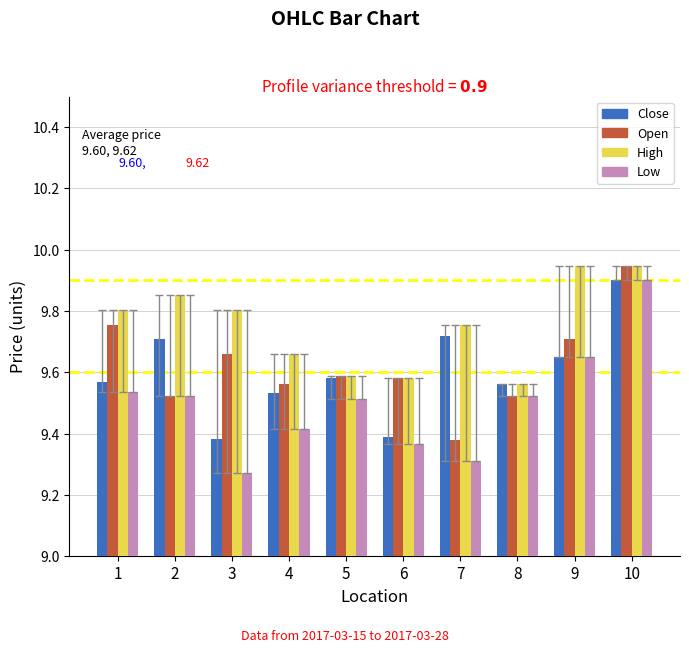

What are all the series names shown in the legend?

Close, Open, High, Low